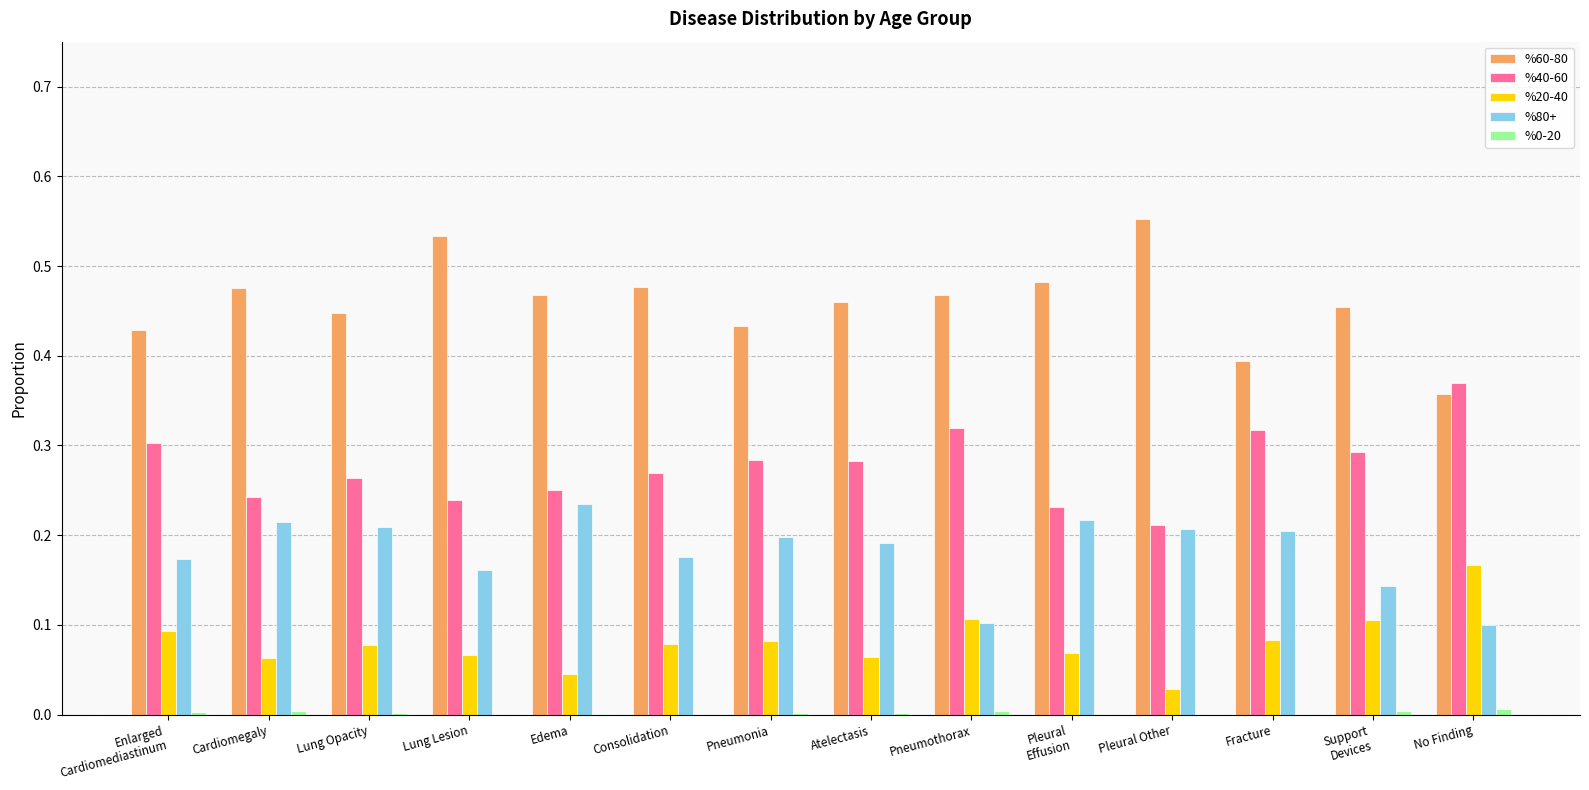

Which category has the highest value in the %80+ series?

Edema